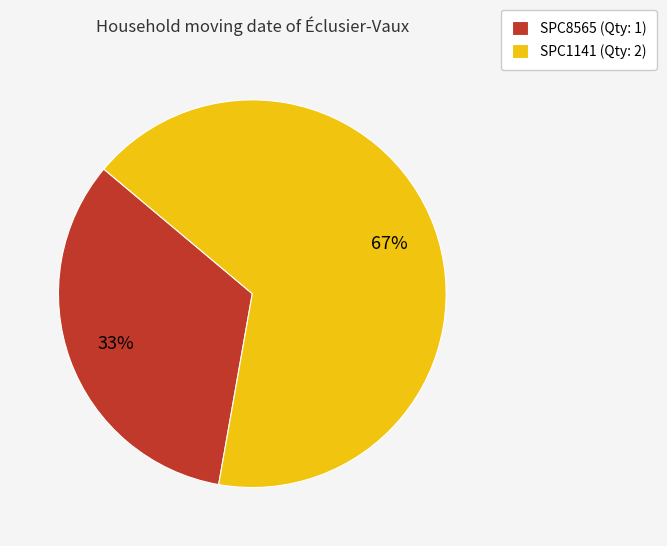

What is the smallest slice in the pie chart?

SPC8565